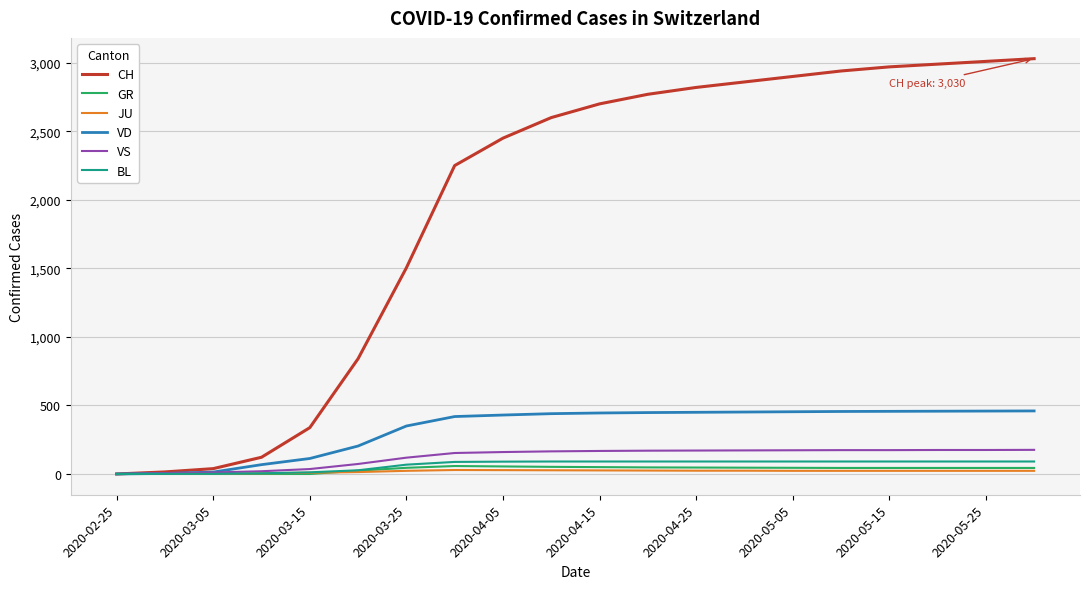

Which series has the largest range (max minus min)?

CH